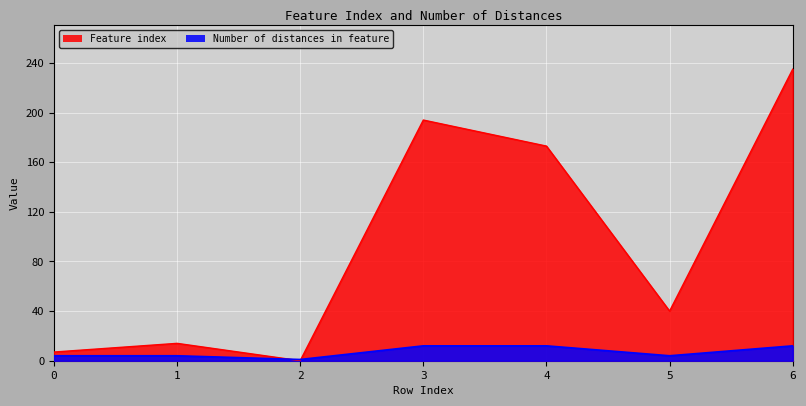

Reading left to right, what are all the values shown in this chart?

Feature index: 0=7	1=14	2=0	3=194	4=173	5=40	6=235
Number of distances in feature: 0=4	1=4	2=1	3=12	4=12	5=4	6=12